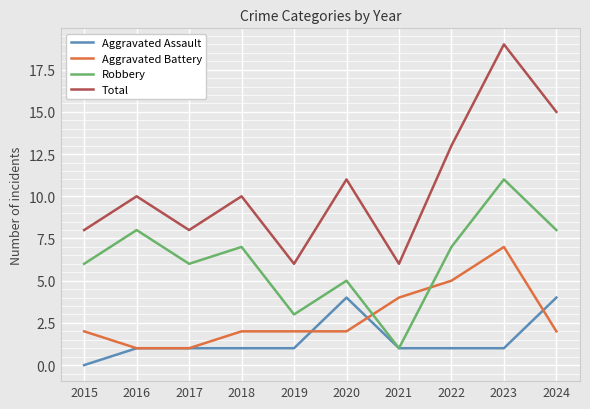

What is the sum of all Total values?

106